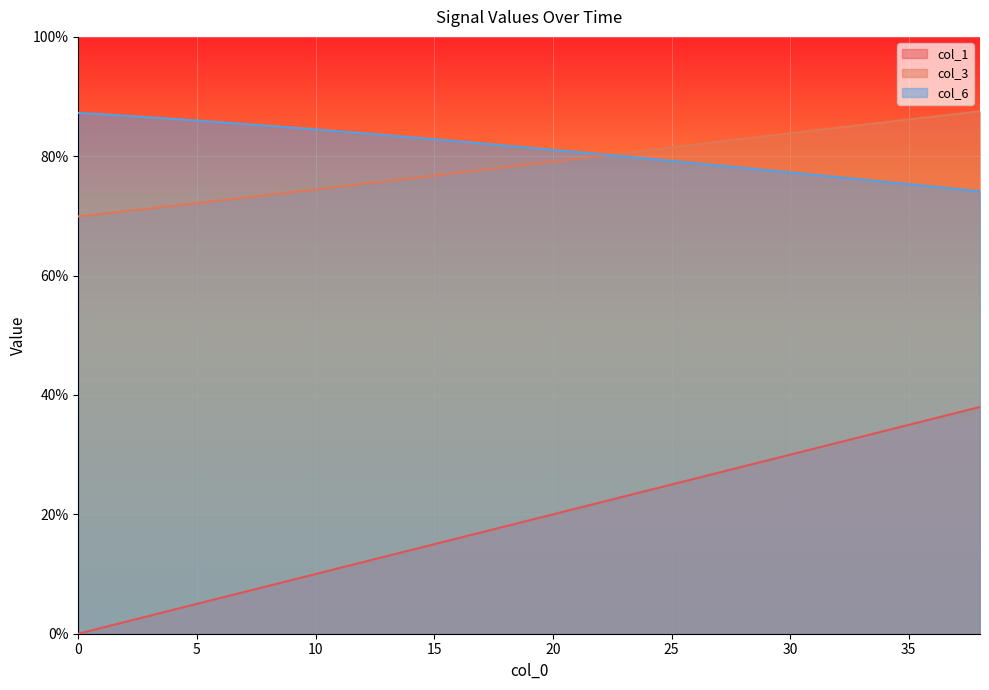

What is the value of the col_1 point at the 2nd from the left?

1.0